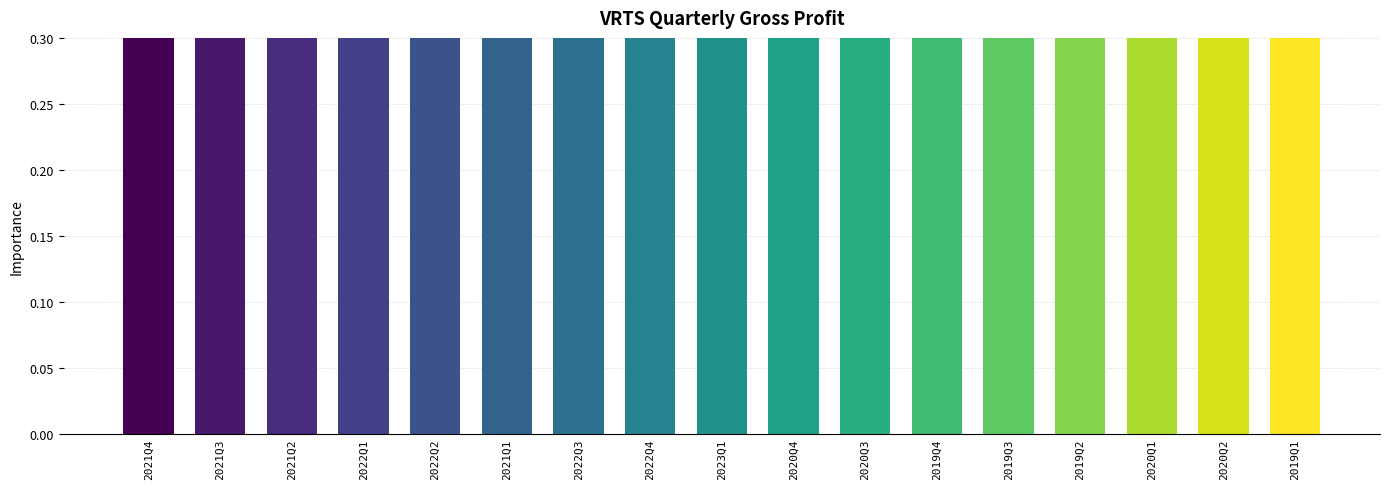

How many bars are there in total?

17